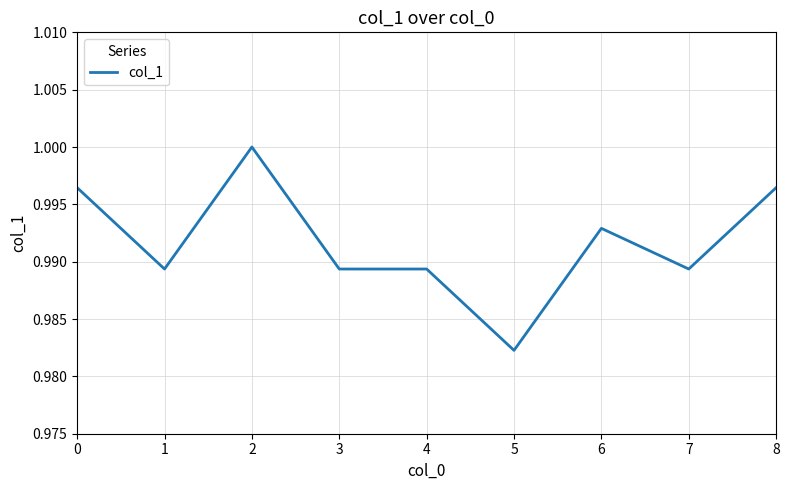

At which category does the chart reach its peak across all series?

2